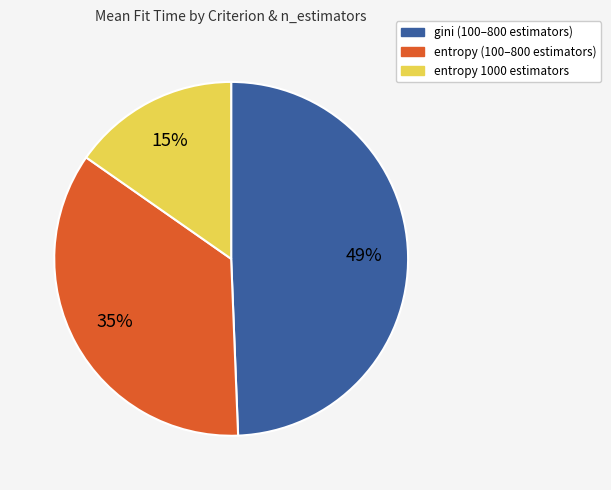

To the nearest percent, what is the difference between the largest and smallest slice percentages?

34%